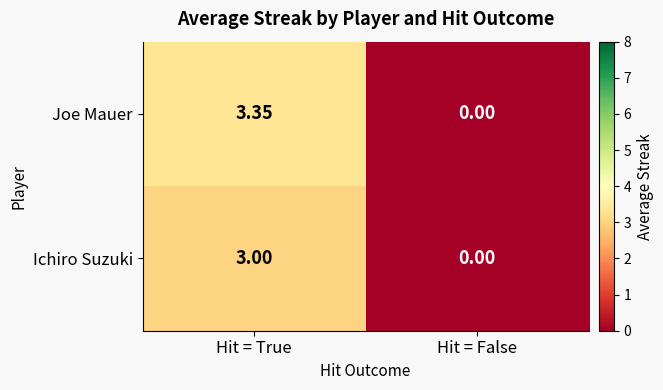

At which category is the sum across all series the highest?

Hit = True